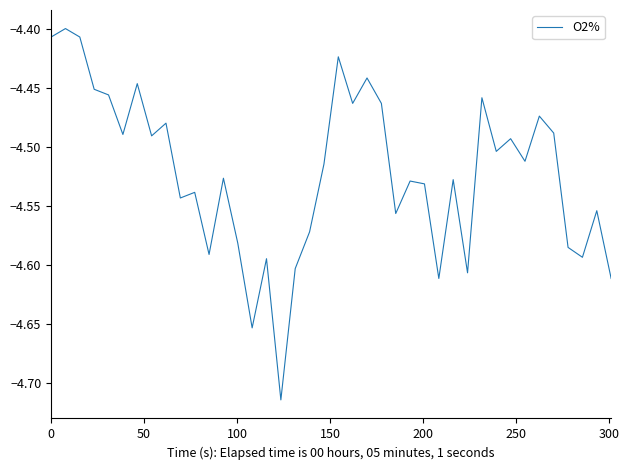

What is the difference between the maximum and minimum values?

0.3